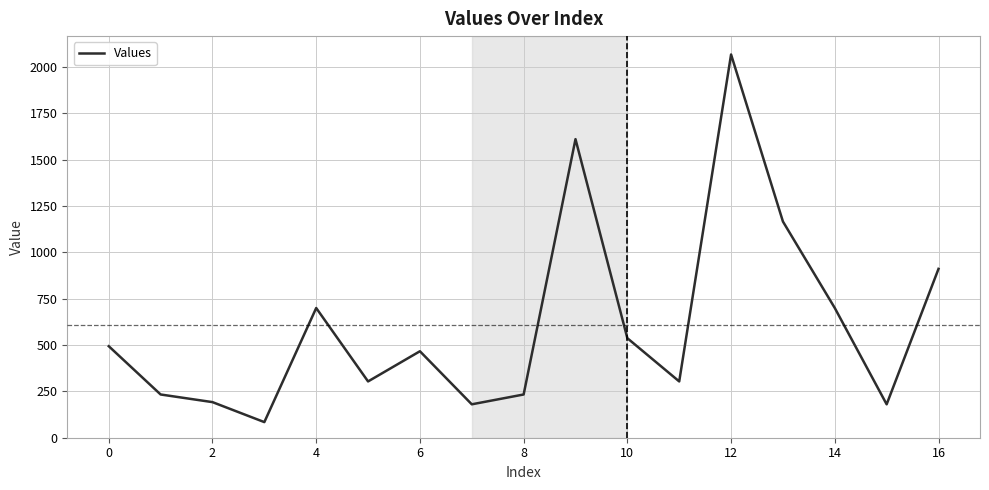

What is the smallest value displayed?

84.2